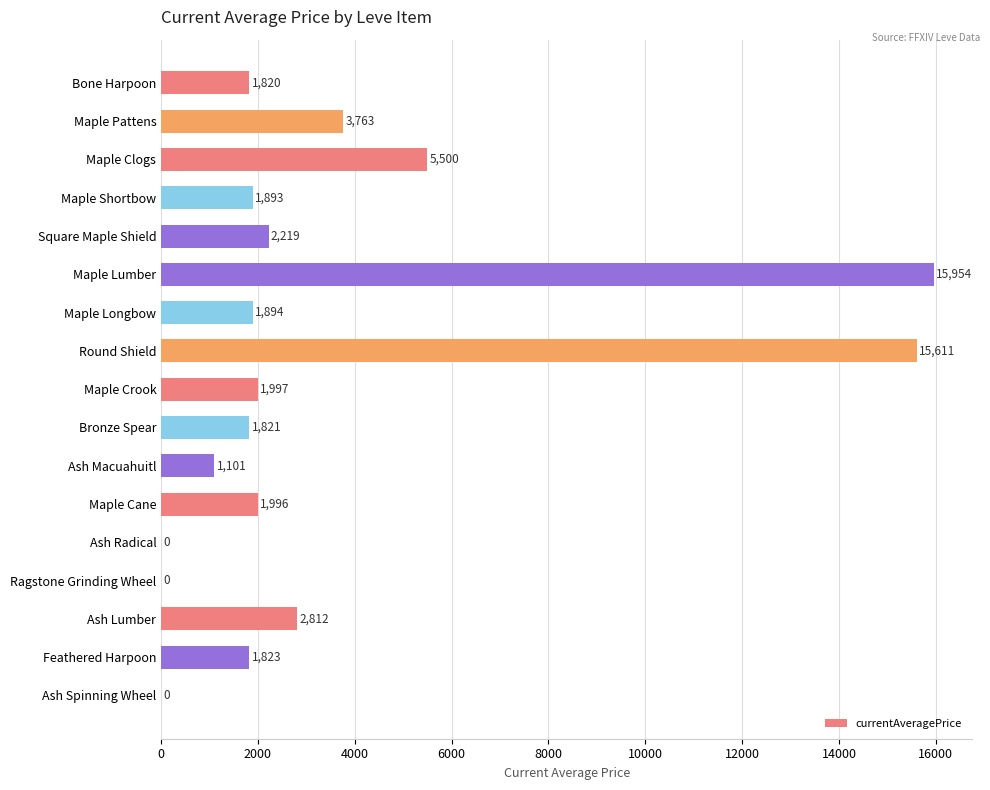

What is the maximum value shown in the chart?

15954.9